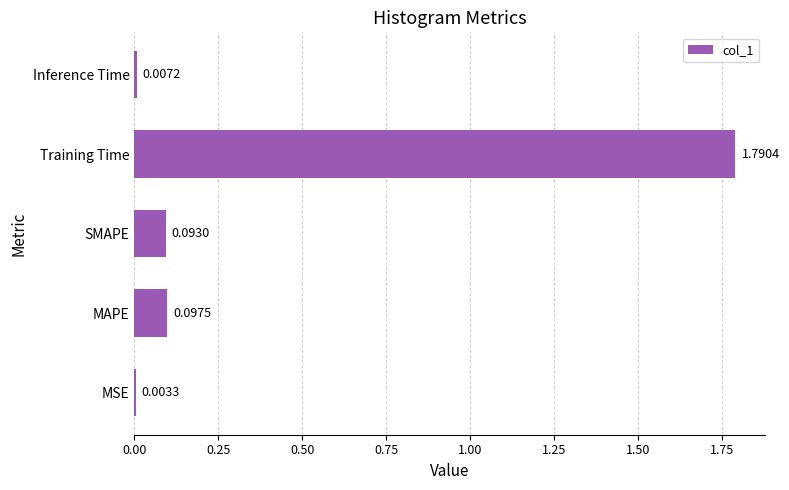

Between SMAPE and MSE, which is larger?

SMAPE